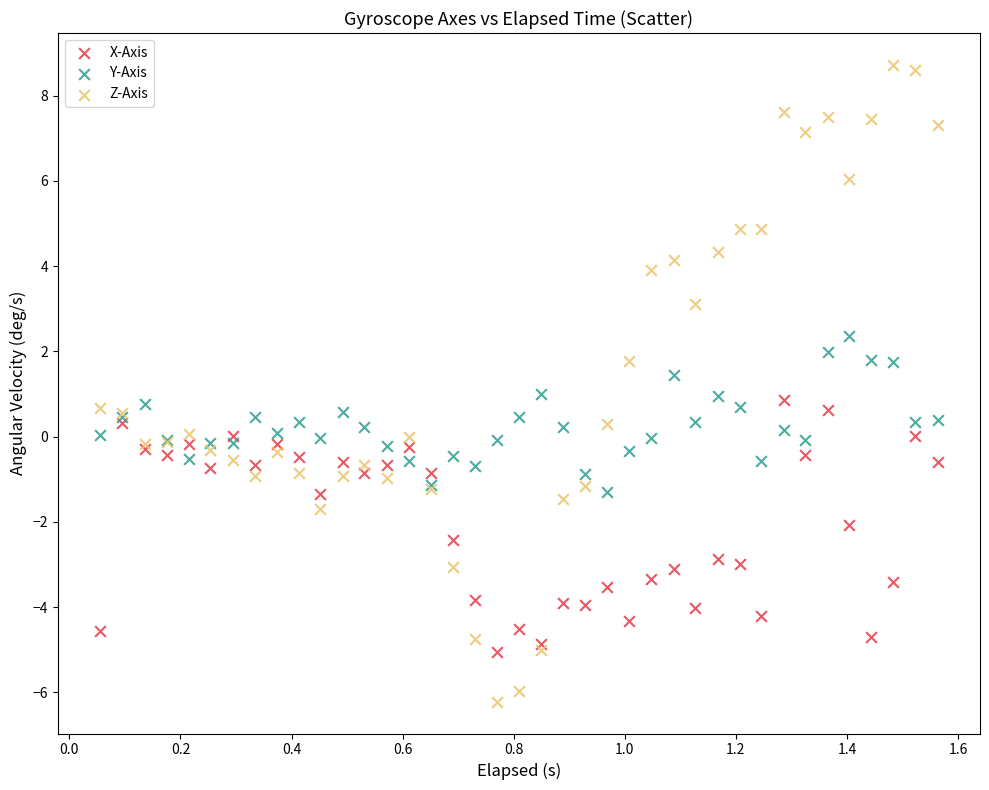

What are all the series names shown in the legend?

X-Axis, Y-Axis, Z-Axis